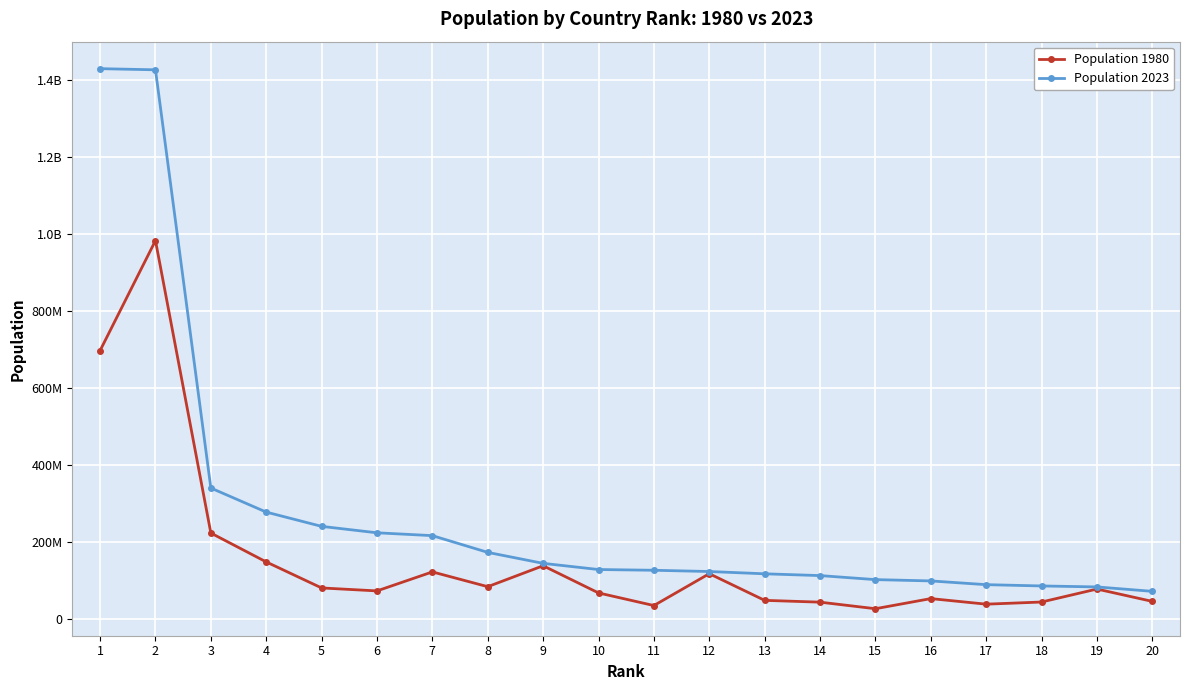

At which label does Population 2023 first exceed 128455567?

1